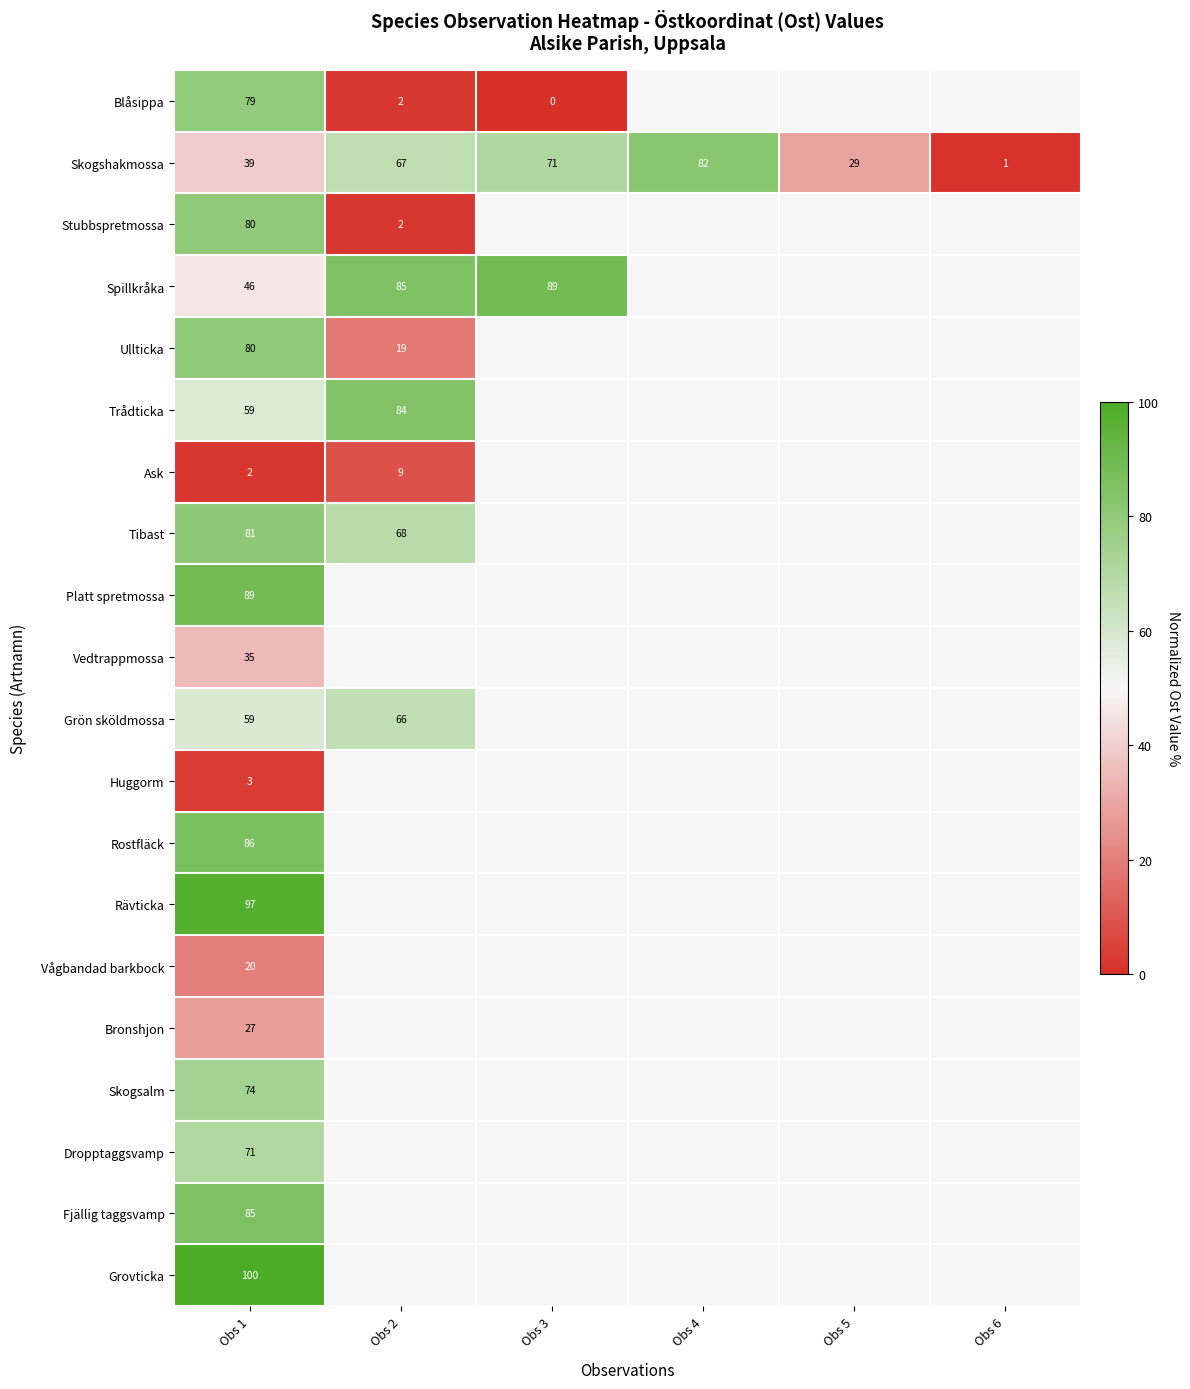

At which category is the sum across all series the highest?

Obs 1